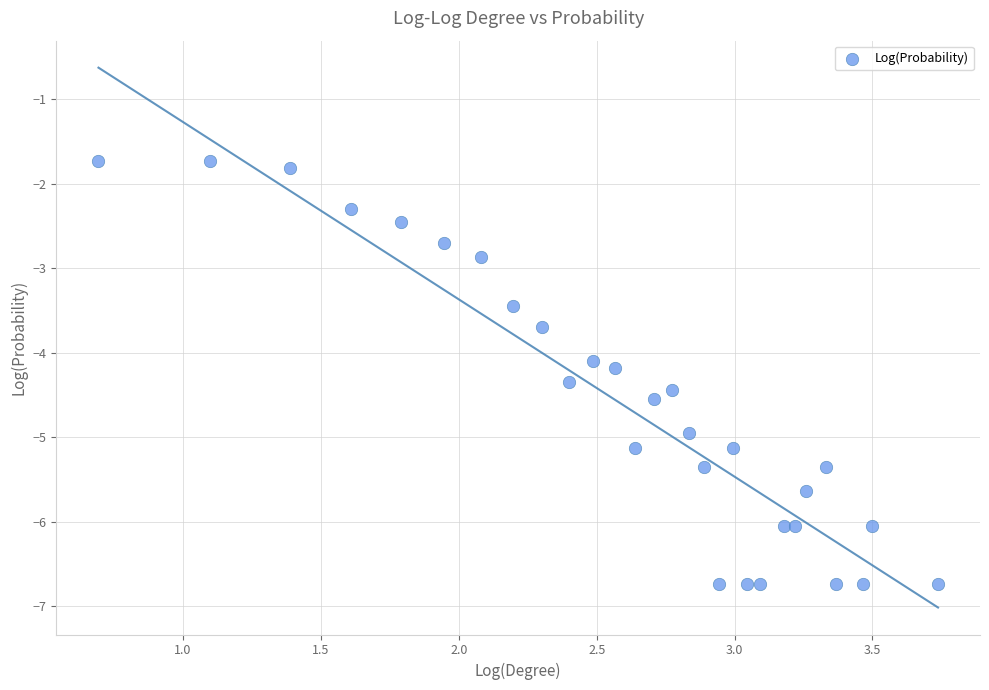

What Y value in the scatter plot is closest to -4?

-4.1